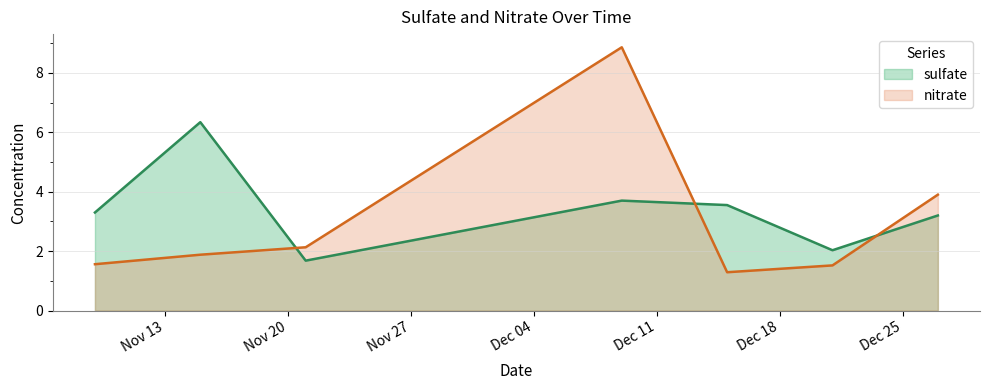

Is it true that nitrate equals 1.9 at 2001-11-15?

True